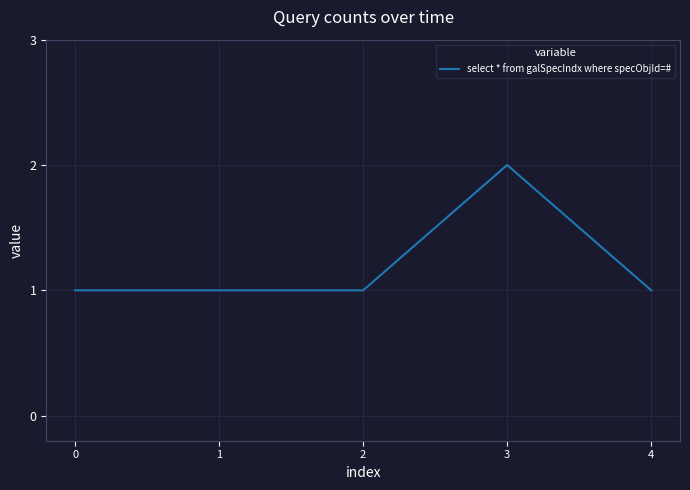

The chart shows a value of 0 at 4. True or false?

False